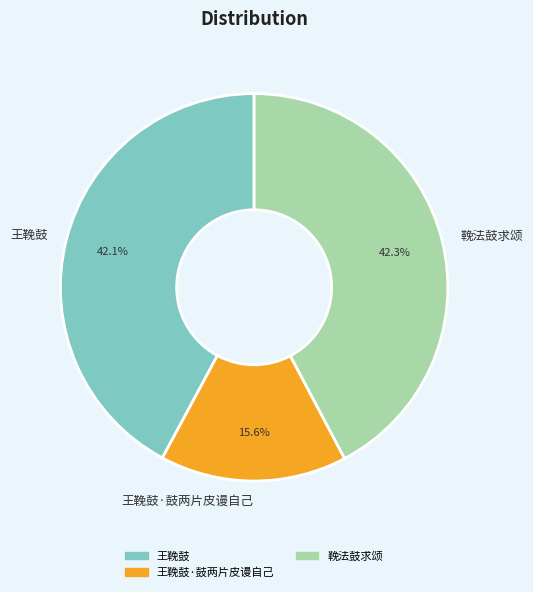

Approximately how many times larger is the value at 王鞔鼓 compared to 鞔法鼓求颂?

1.0